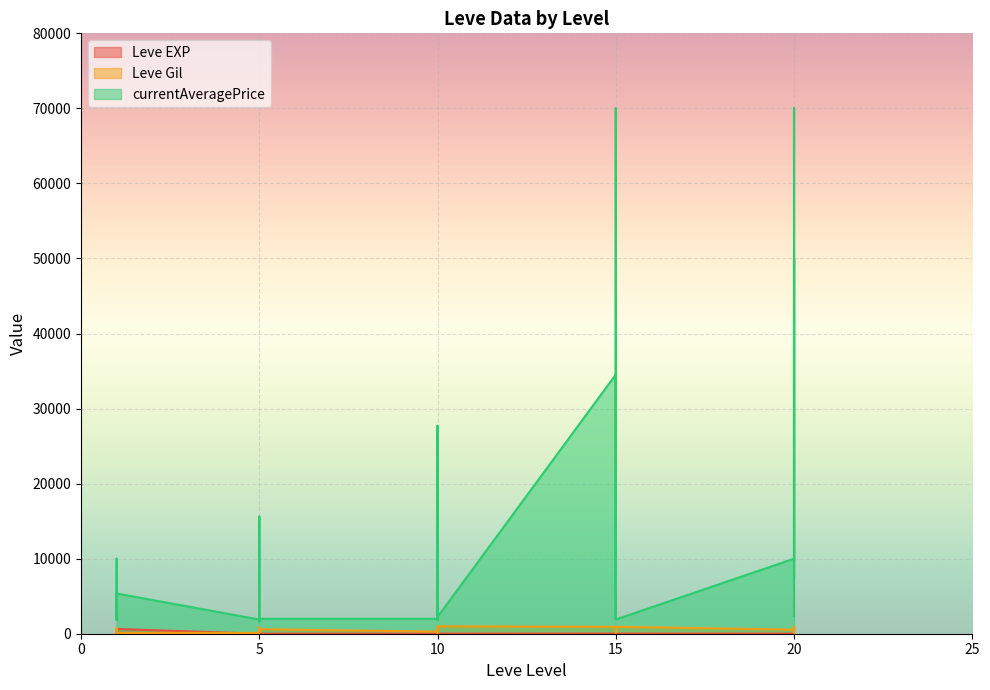

What is the minimum value for Leve Gil?

10